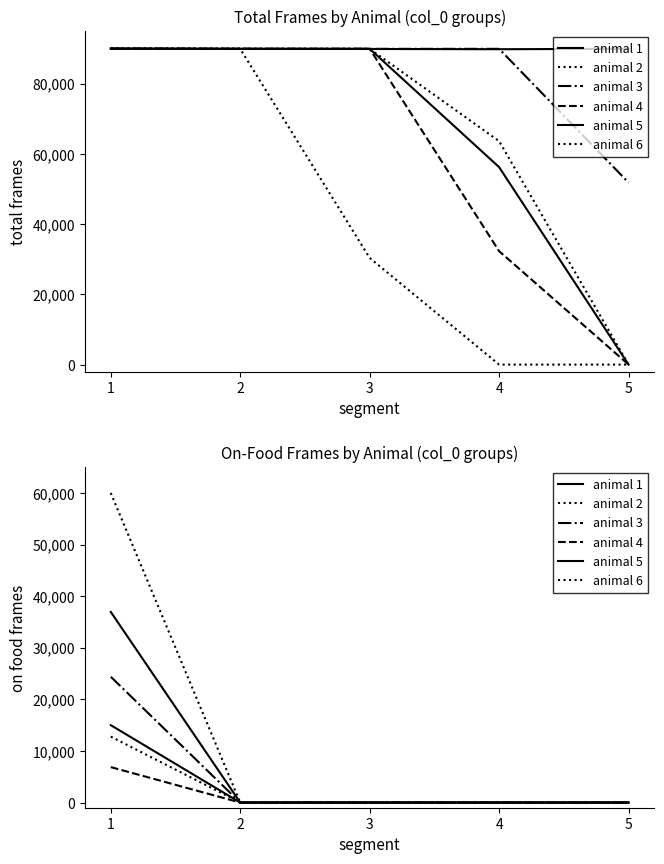

How many data points does each series have?

5